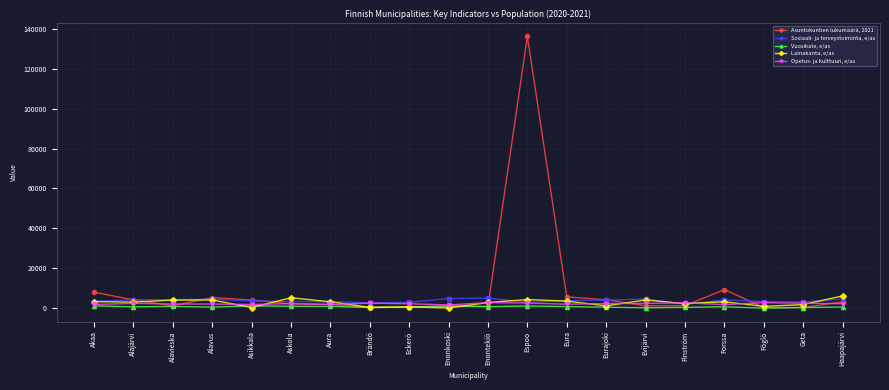

What is the label of the 3rd point from the right?

Föglö